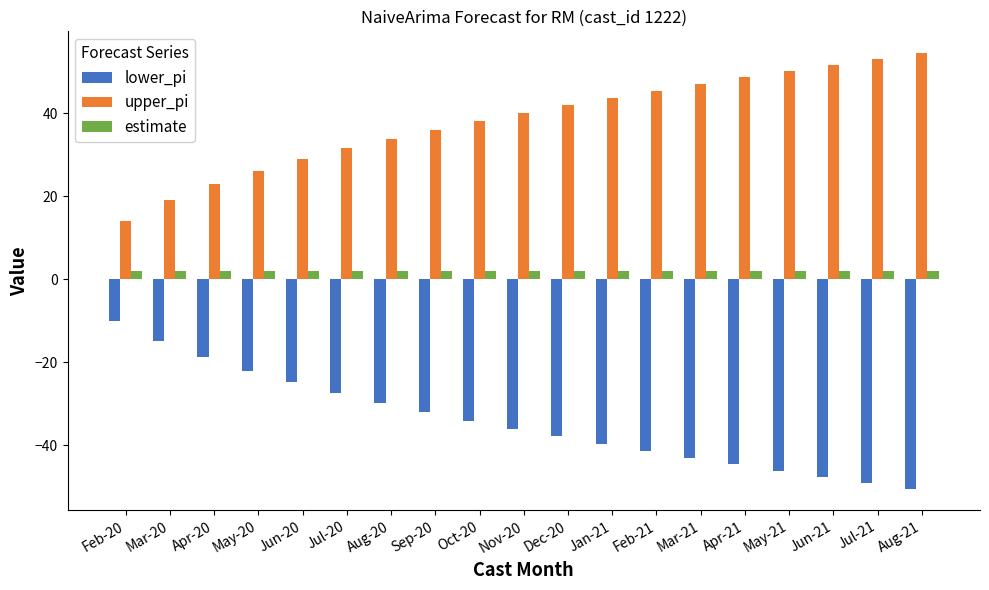

At which label does upper_pi first exceed 40?

Nov-20